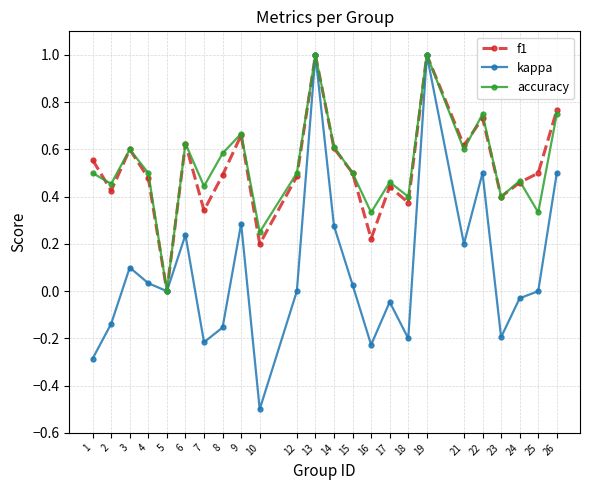

Is the value of f1 at 13 greater than the value of kappa at 23?

Yes